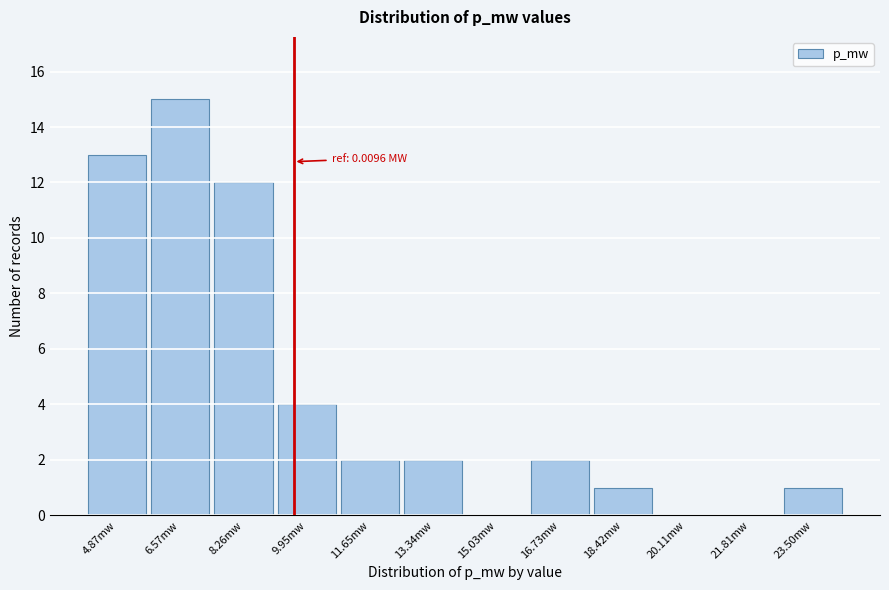

Reading left to right, extract all data points from this chart.

4.87mw=13	6.57mw=15	8.26mw=12	9.95mw=4	11.65mw=2	13.34mw=2	15.03mw=0	16.73mw=2	18.42mw=1	20.11mw=0	21.81mw=0	23.50mw=1